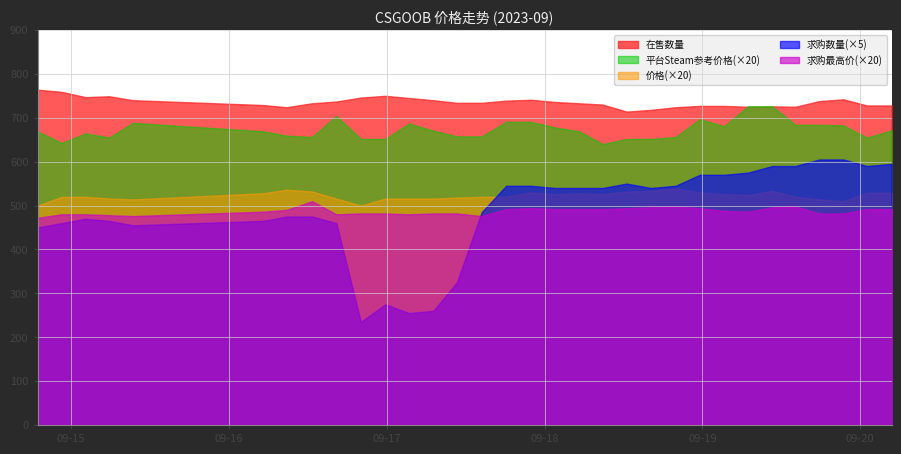

At how many categories does at least one series exceed 689?

32